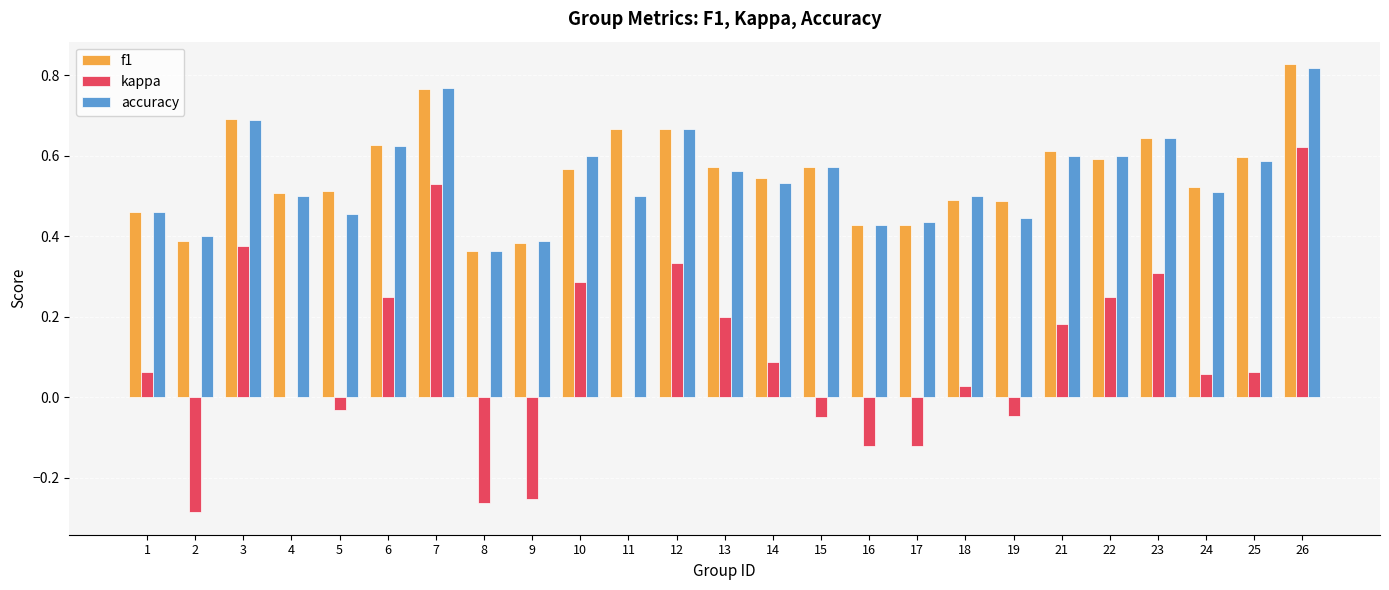

Which label corresponds to the largest value in the chart?

26